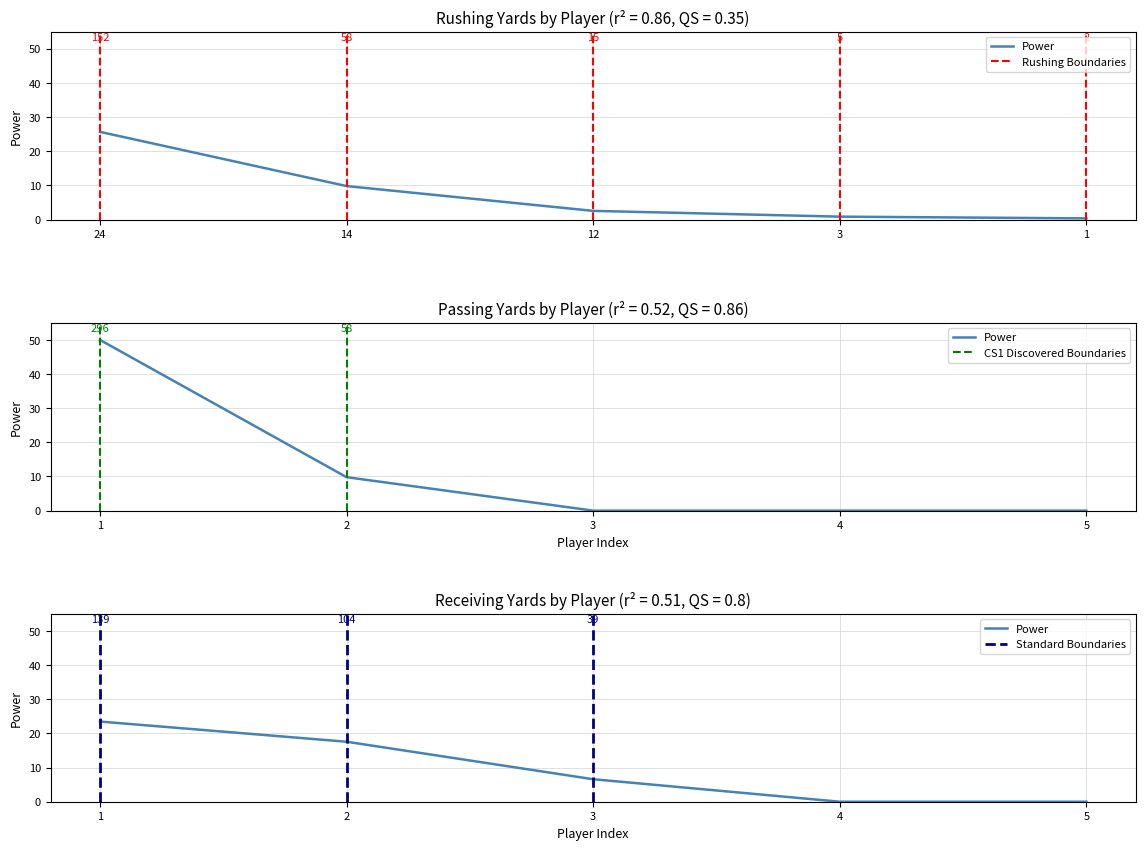

True or false: PASSING YDS and RECEIVING YDS intersect in this chart.

True